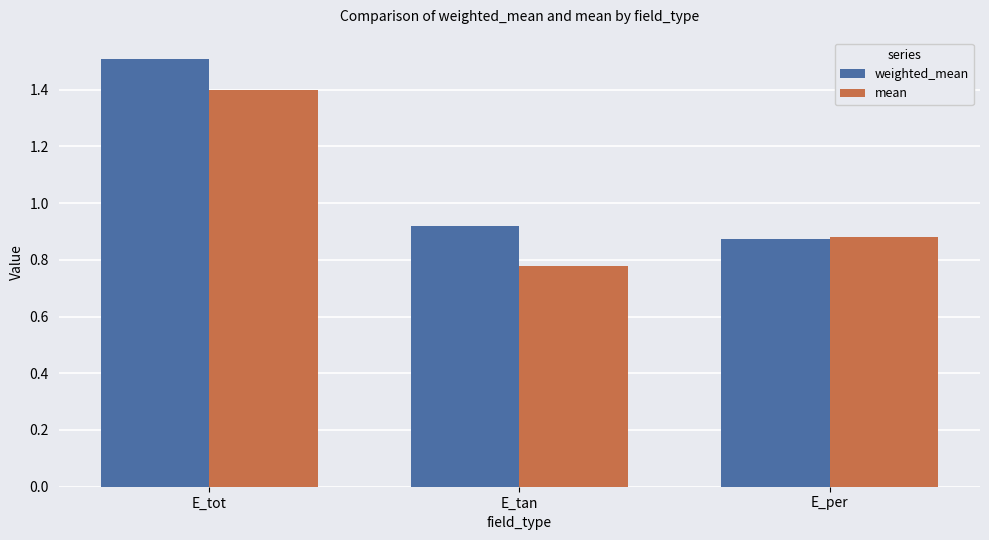

List the labels in order of weighted_mean value, largest first.

E_tot, E_tan, E_per